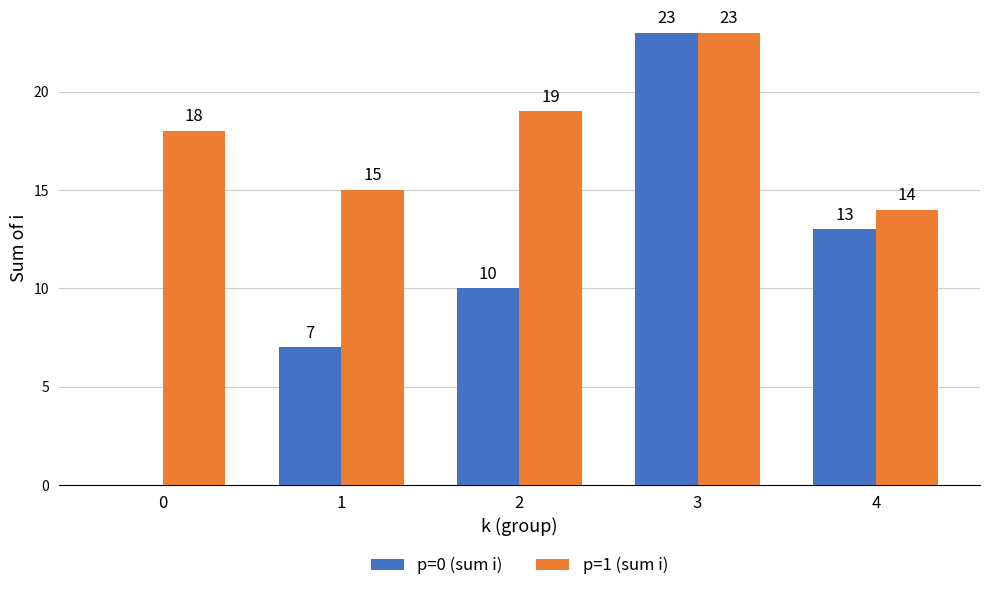

Where is p=0 (sum i) nearest to the value 11?

2